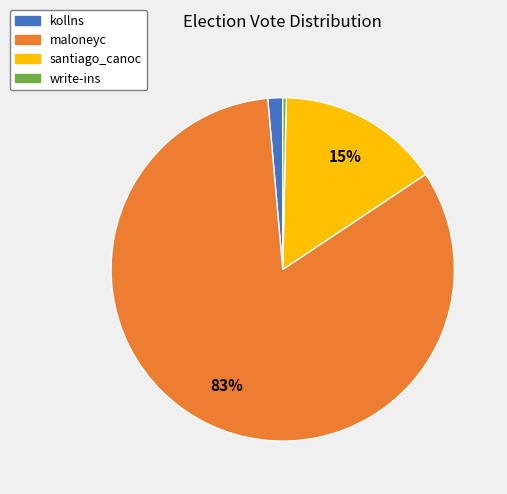

True or false: write-ins accounts for 0% of the total.

True